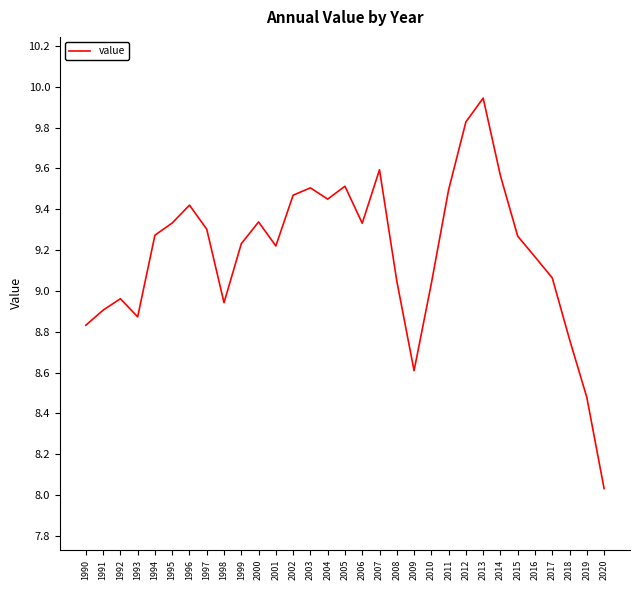

What is the difference between the maximum and minimum values?

1.9